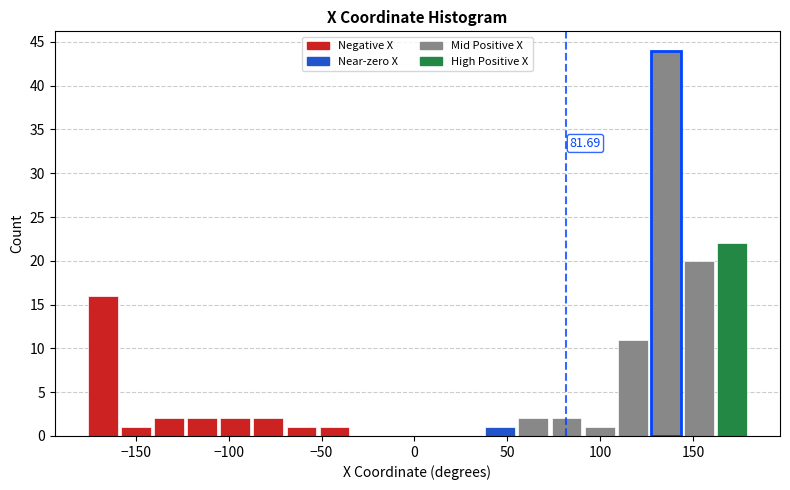

Read against the x-axis, roughly where is the centre of the tallest bar?

135